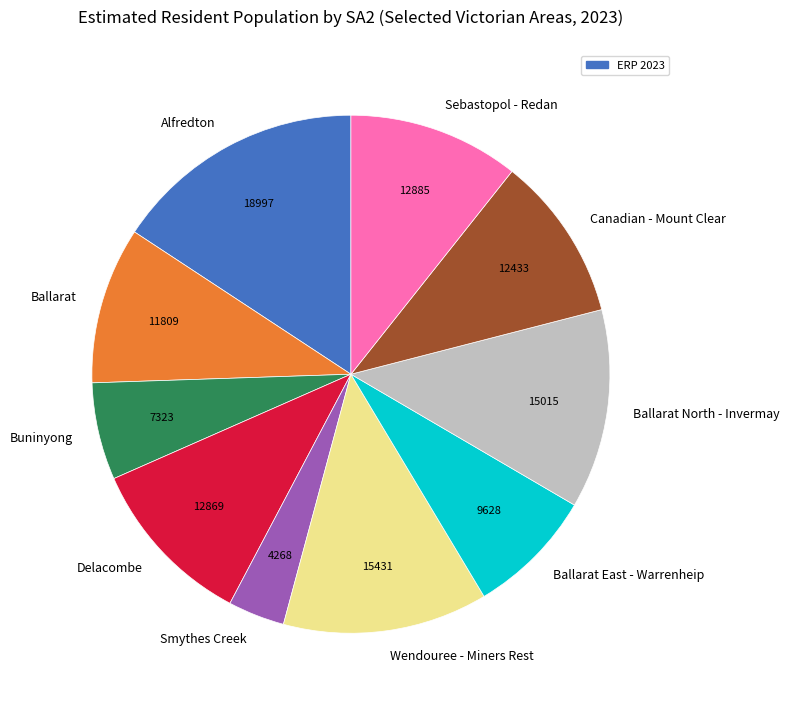

Which category has the smallest portion of the pie?

Smythes Creek